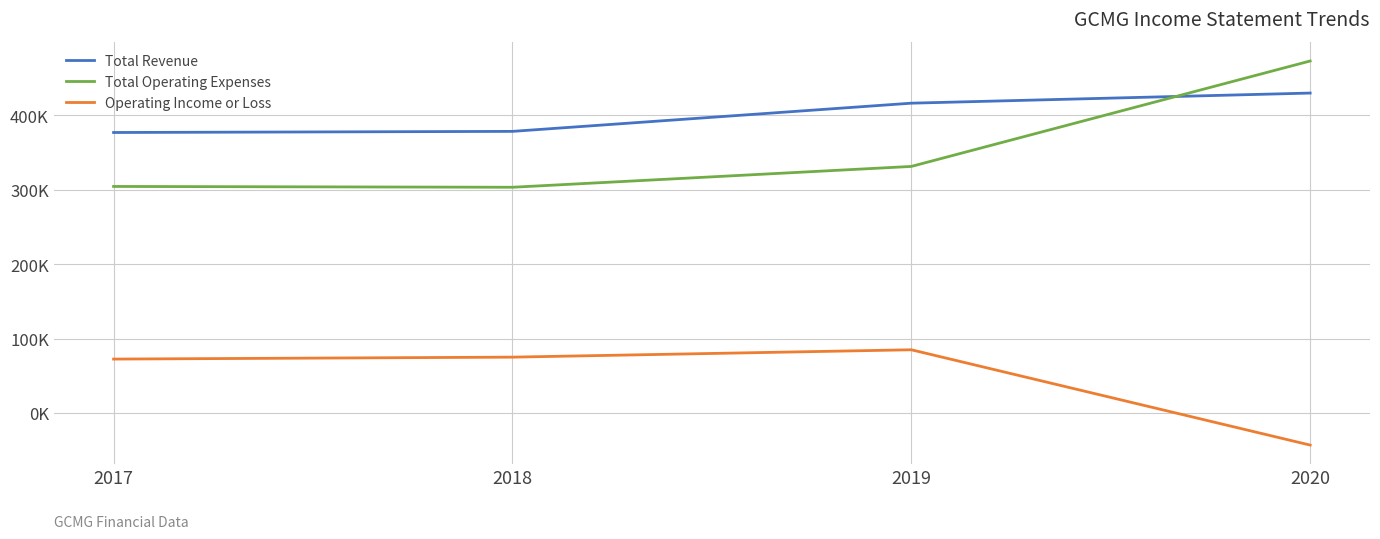

Does the chart display data point markers on the line(s)?

No